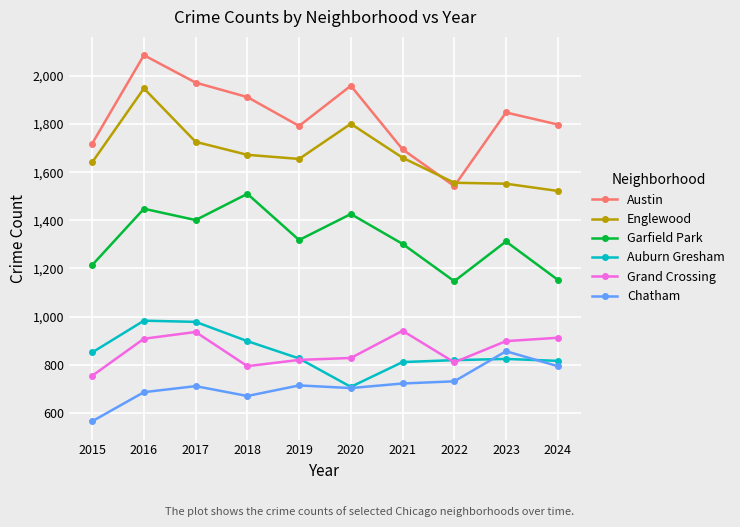

True or false: Austin and Englewood intersect in this chart.

True